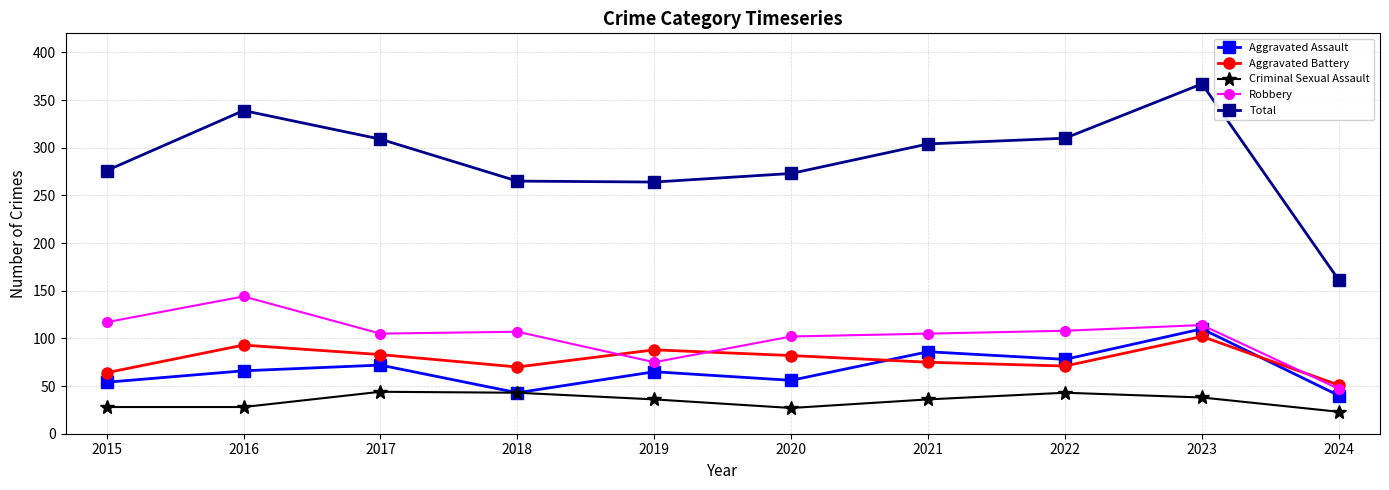

At which category is the sum across all series the highest?

2023